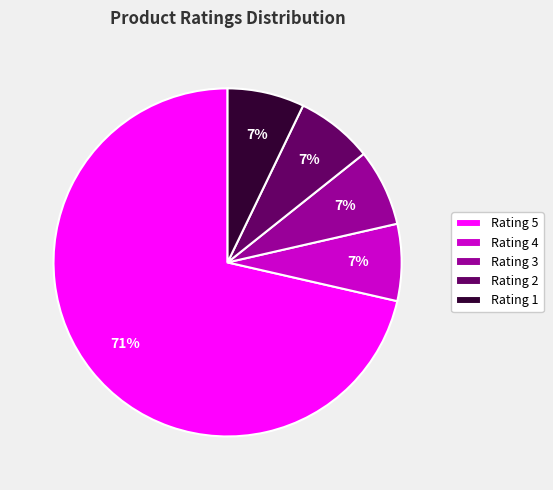

What is the majority slice?

Rating 5